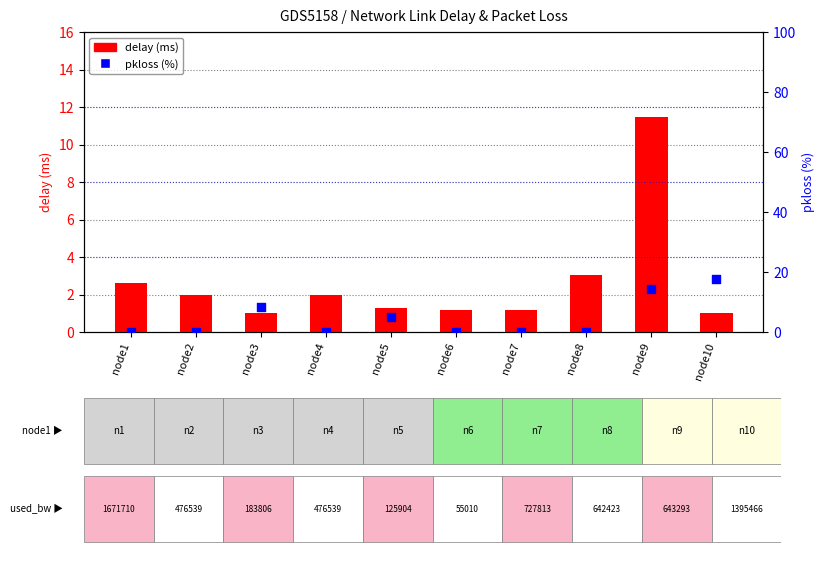

Which series has the largest total across all categories?

pkloss %